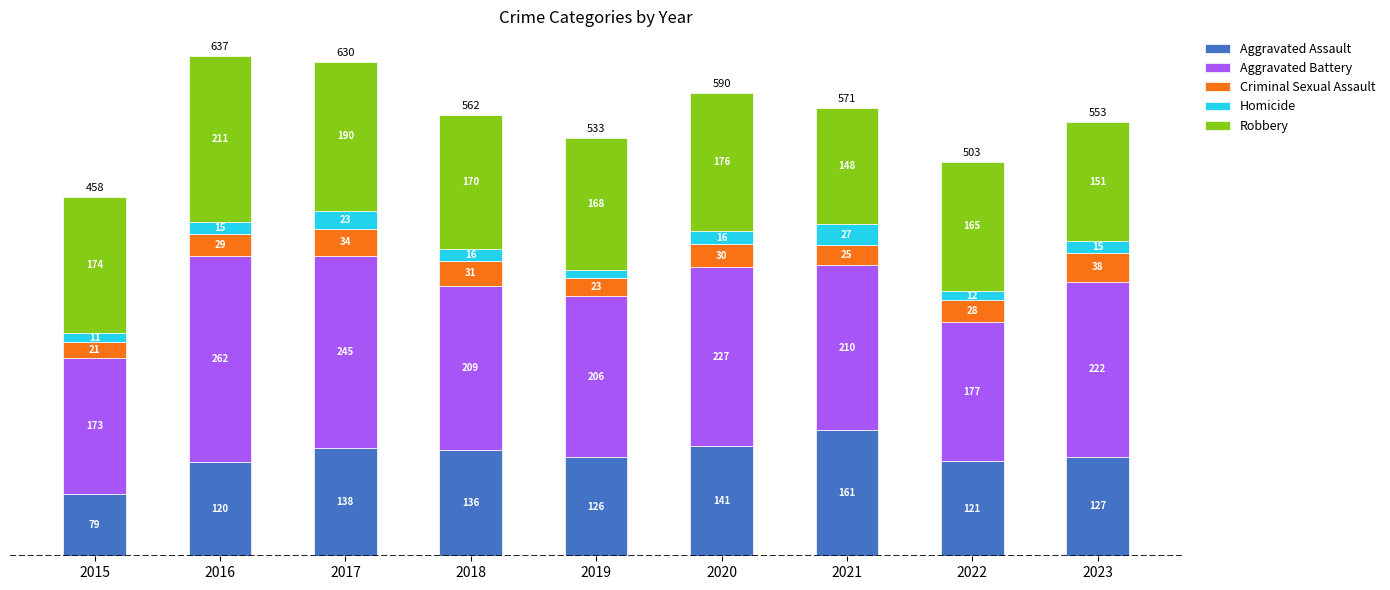

What is the total value across all series at 2022?

503